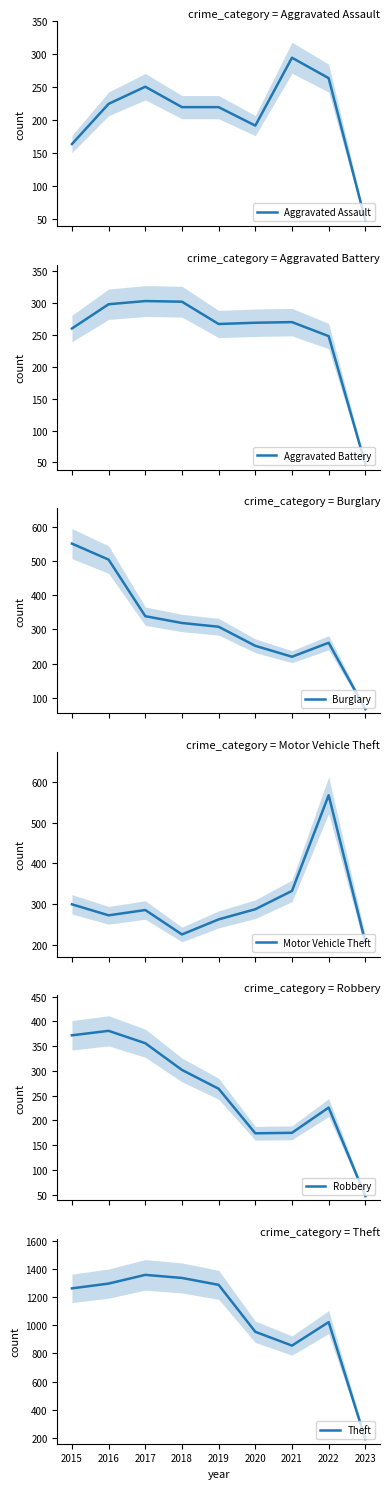

Rank the series by their maximum value, from highest to lowest.

Theft, Motor Vehicle Theft, Burglary, Robbery, Aggravated Battery, Aggravated Assault